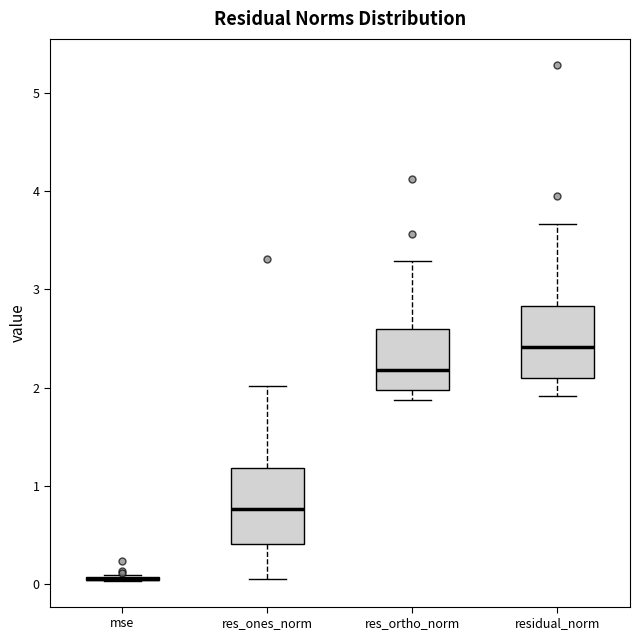

Where is the lower edge of the box for res_ortho_norm on the y-axis? The values are not printed on the chart, so give them approximately, as read against the axis.

2.0